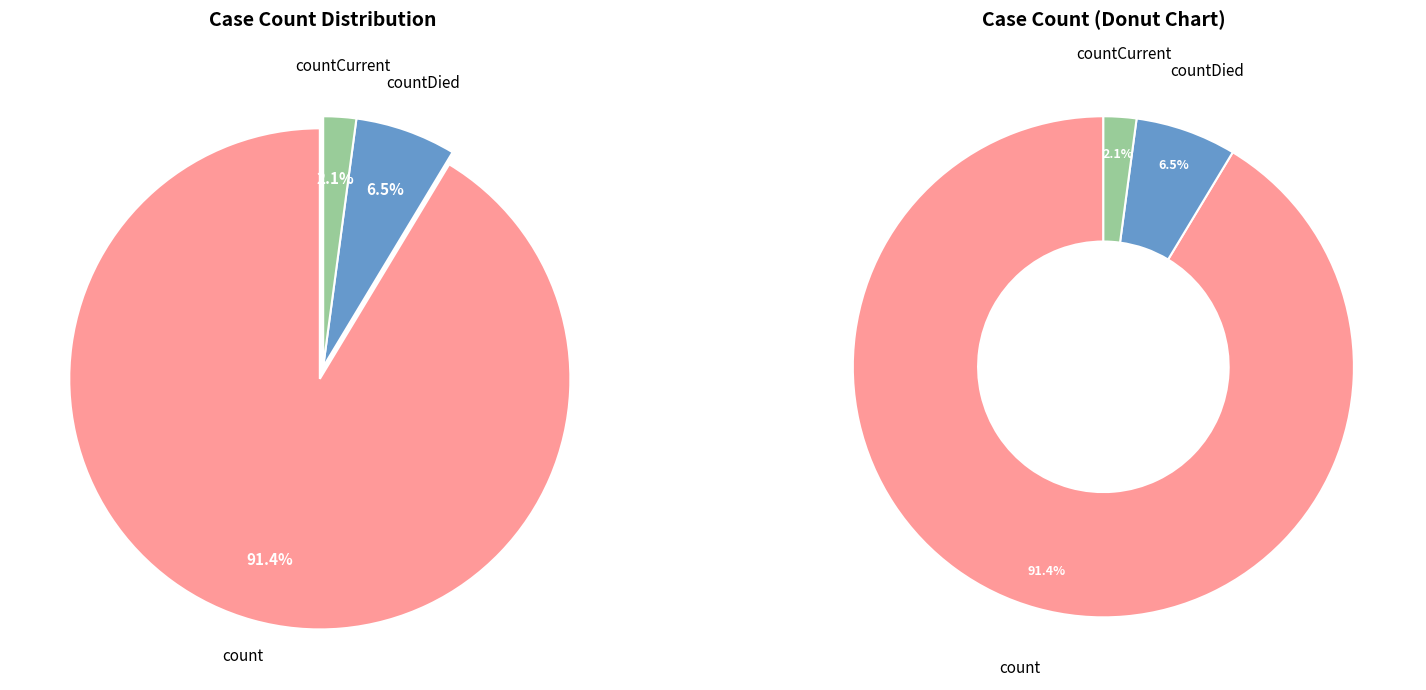

Count the number of slices in the pie.

3